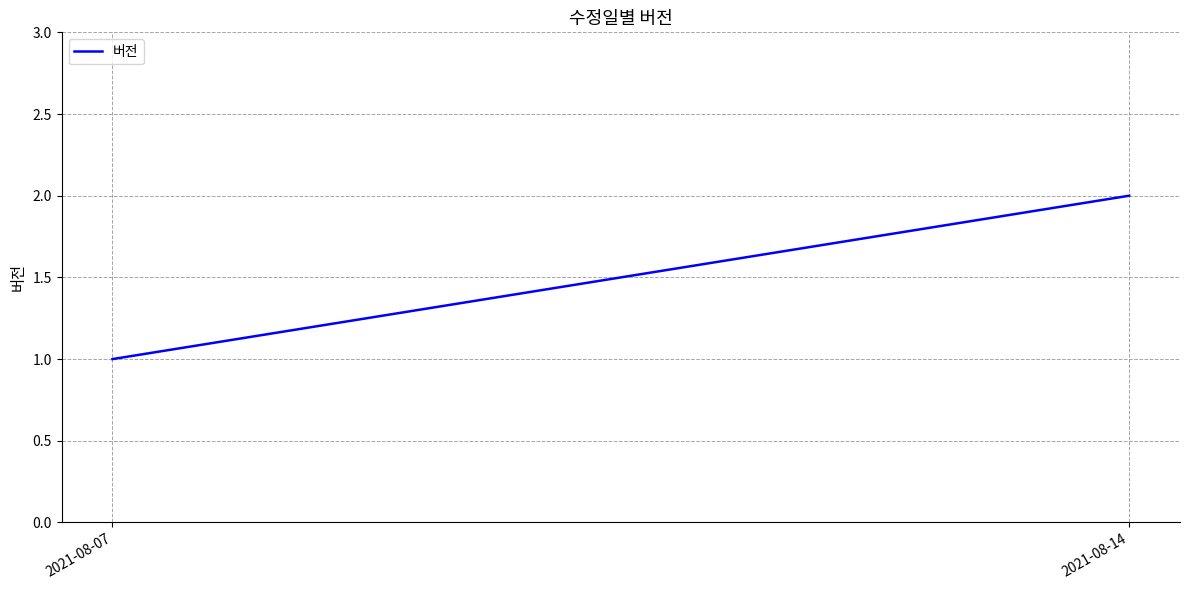

Is it true that the value at 2021-08-14 is 4?

False